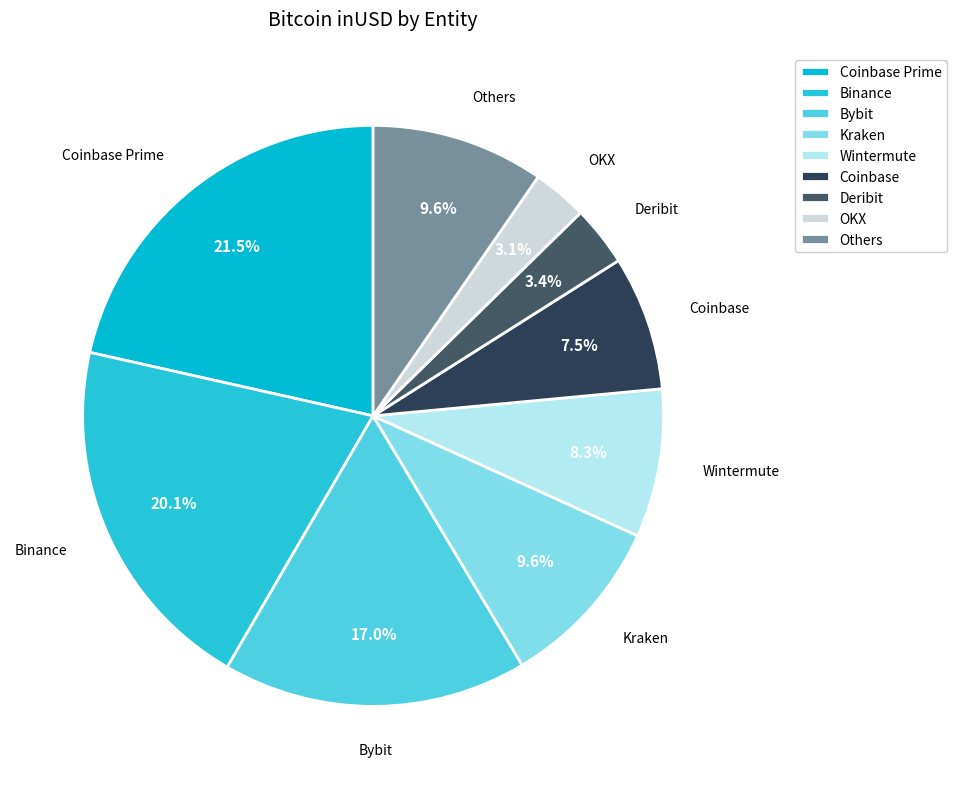

Which category has the biggest portion of the pie?

Coinbase Prime